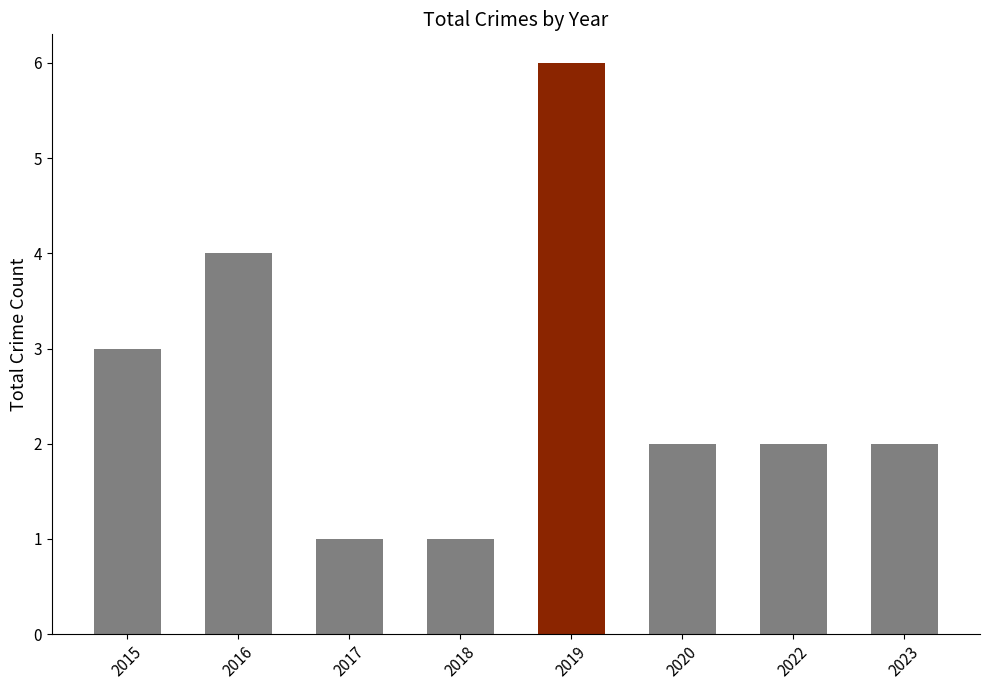

What is the value of the 8th bar from the left?

2